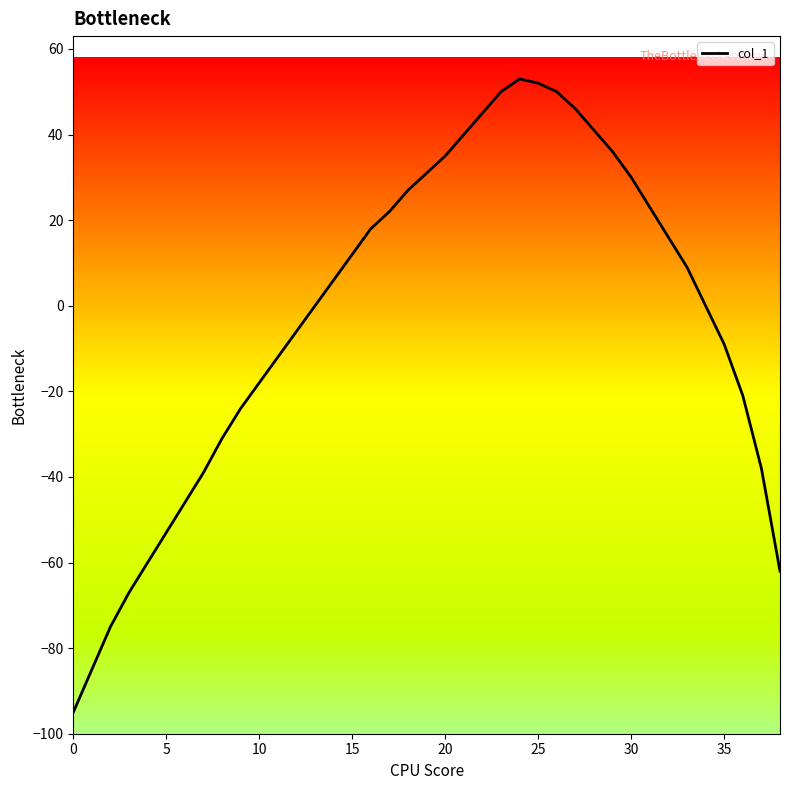

What is the difference between the maximum and minimum values?

148